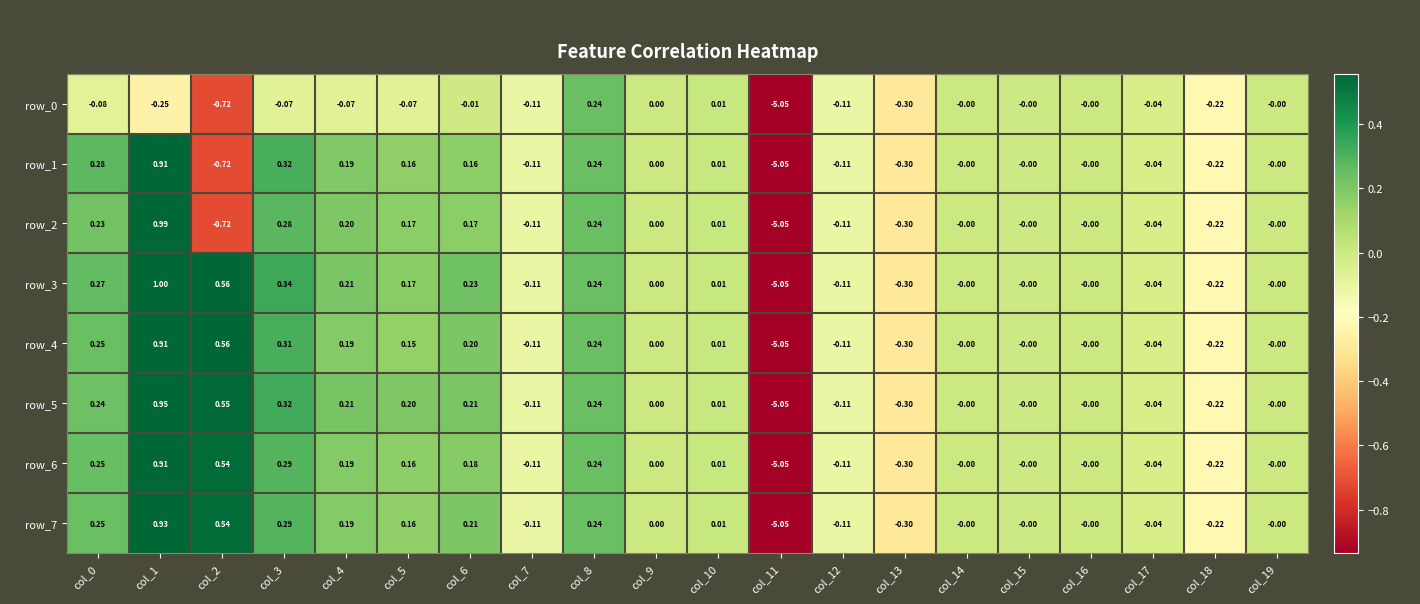

Is the value of row_7 at col_8 greater than the value of row_4 at col_15?

Yes